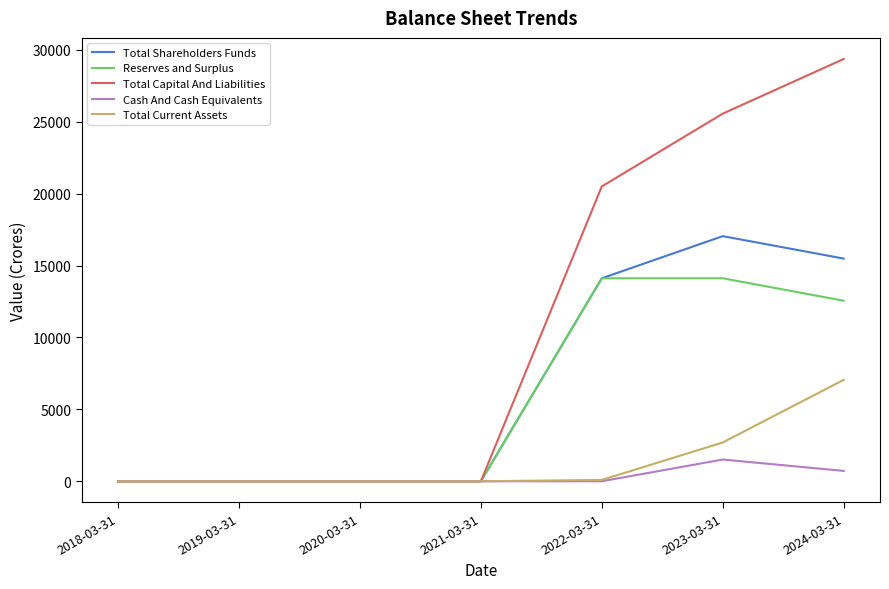

Between 2021-03-31 and 2023-03-31, which series saw the biggest shift?

Total Capital And Liabilities